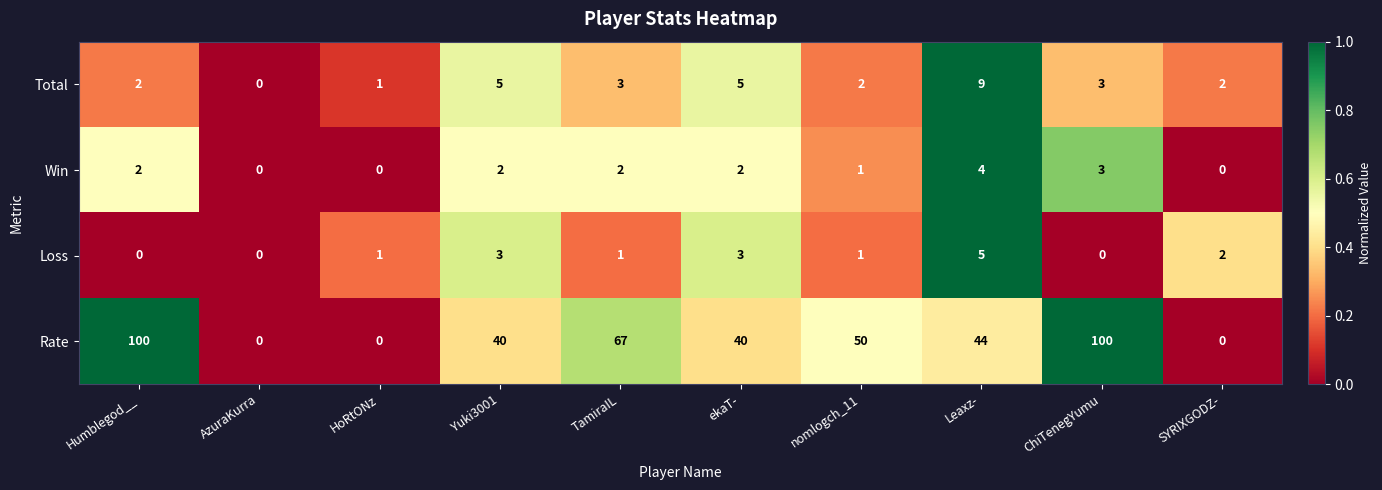

What is the difference between the Total values at Yuki3001 and HoRtONz?

4